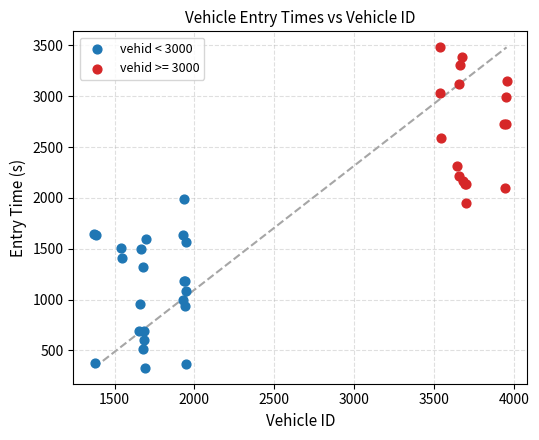

Which series reaches the maximum Y coordinate?

vehid >= 3000